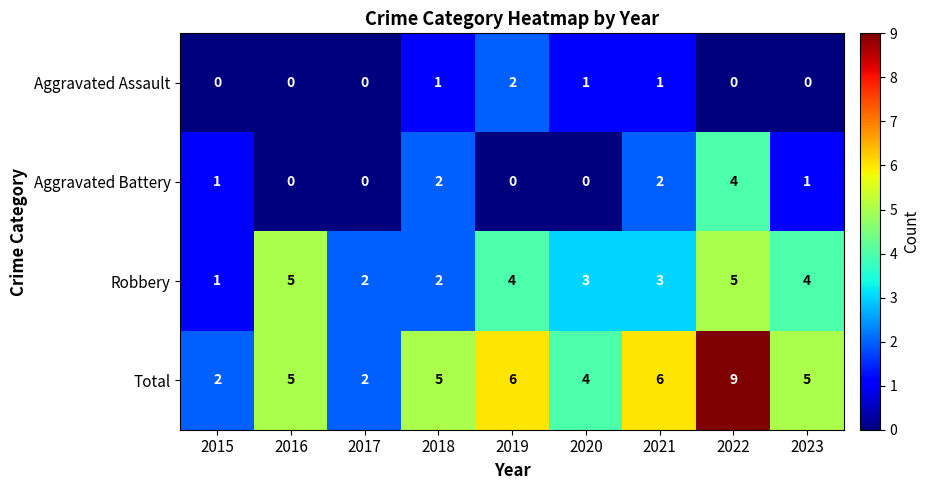

How many Total values are between 4 and 6?

6